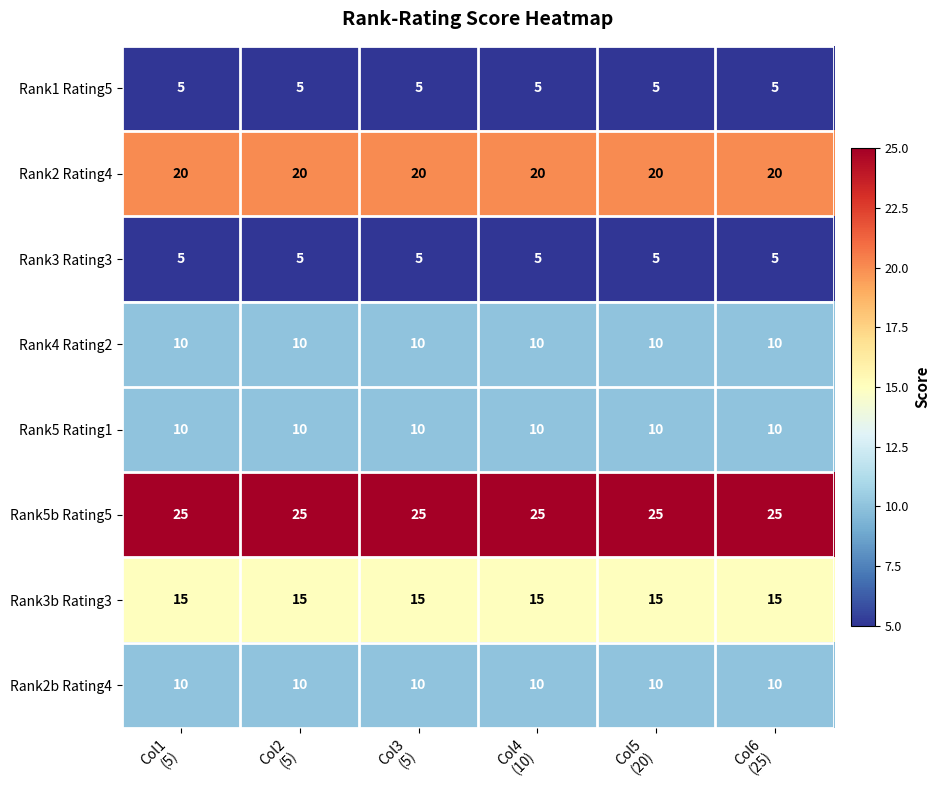

What is the spread (max minus min) of values at Col1
(5)?

20